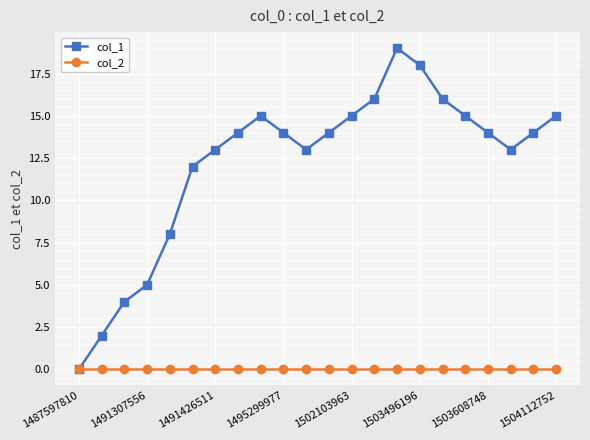

Rank the series by their average value, from highest to lowest.

col_1, col_2